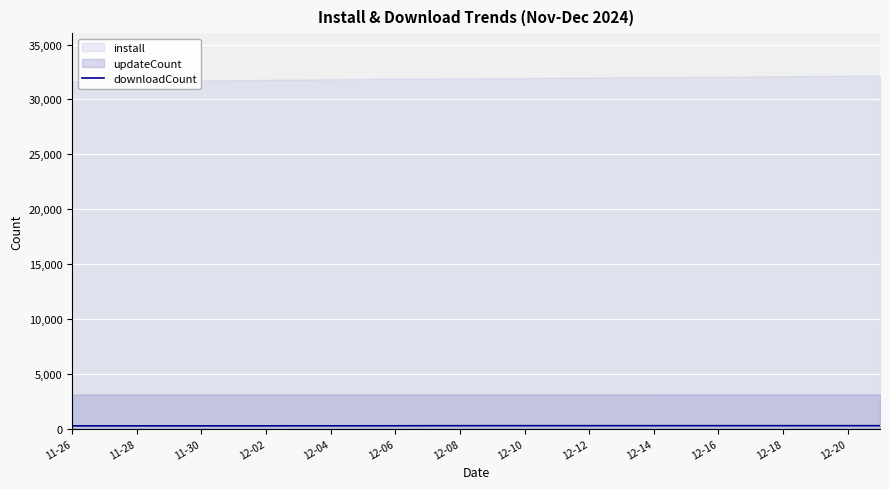

At which category does the chart reach its minimum across all series?

11-26